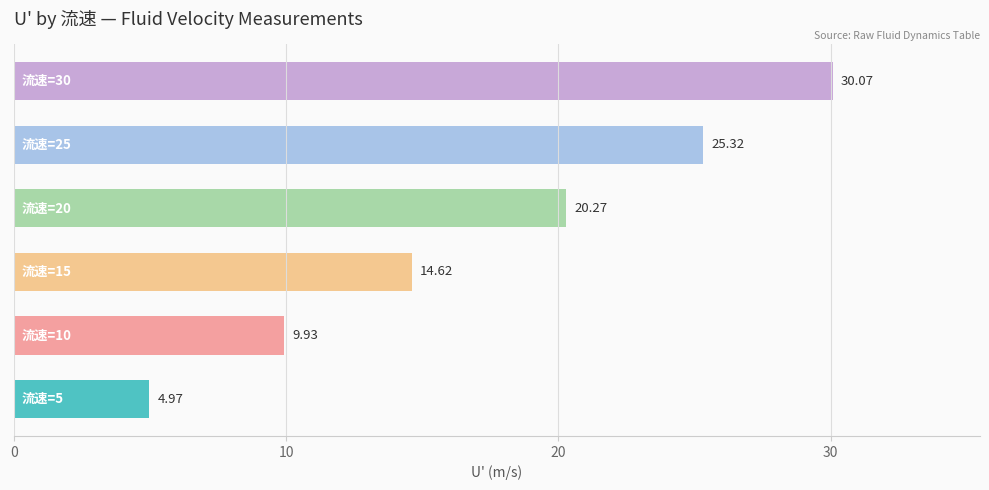

What is the average value?

17.5